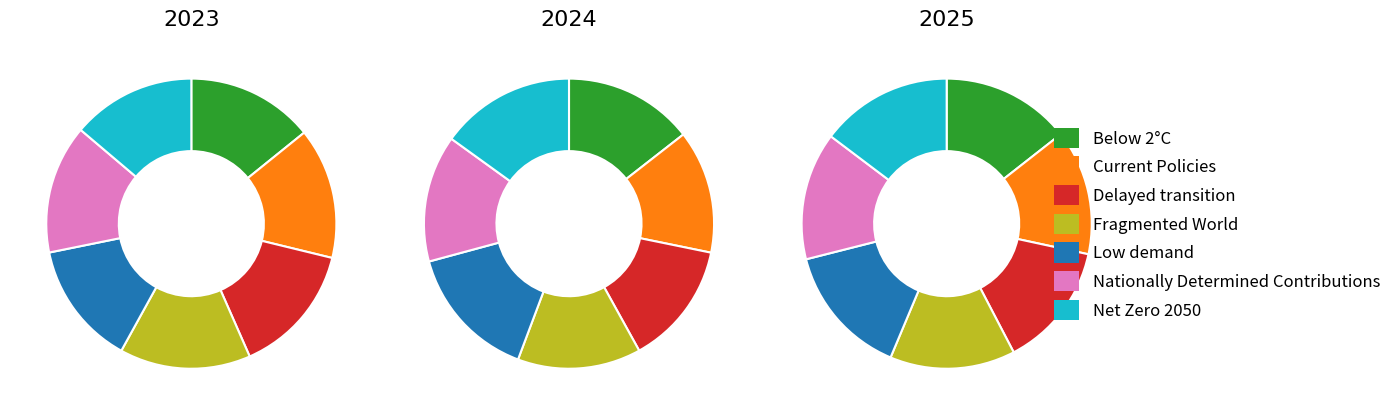

To the nearest percent, what percentage of the pie is Net Zero 2050?

15%